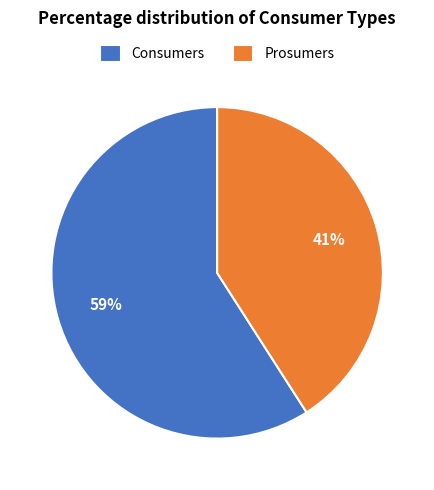

How many segments does this pie chart have?

2